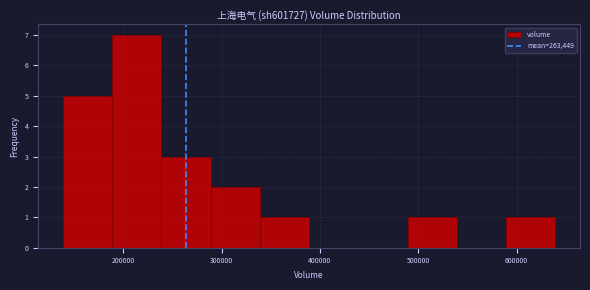

Over which range of the x-axis is the bar tallest?

190000 to 240000